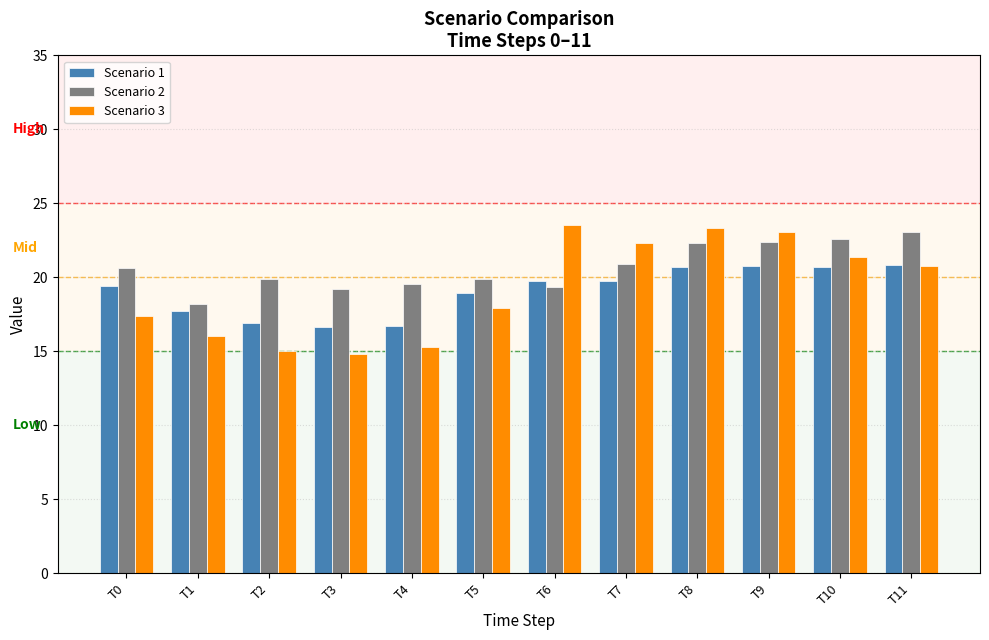

What is the sum of the Scenario 2 values at T3 and T2?

39.1